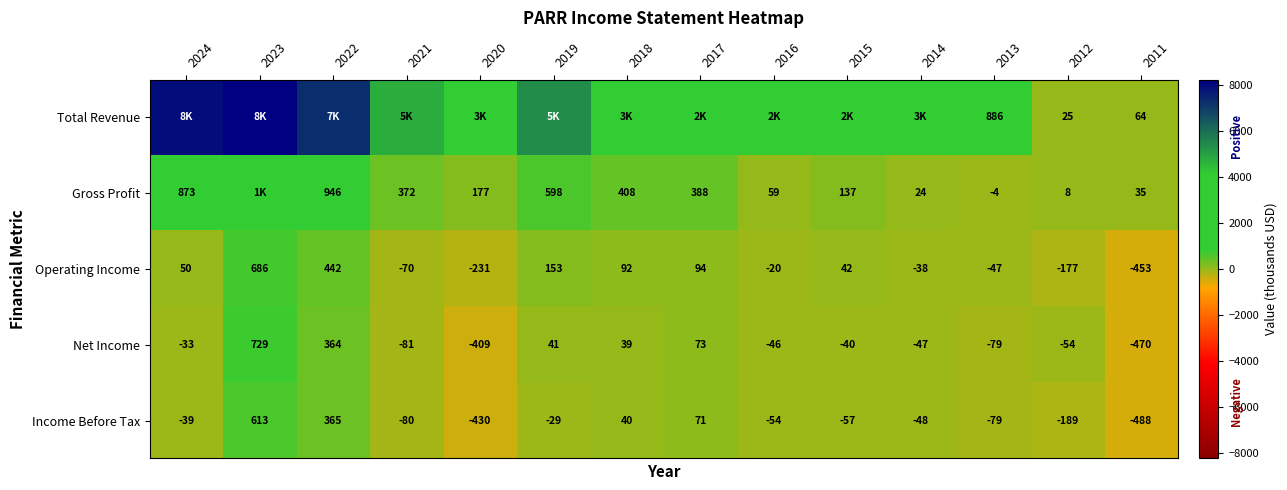

What is the difference between the second highest and minimum values in the Net Income series?

834.0